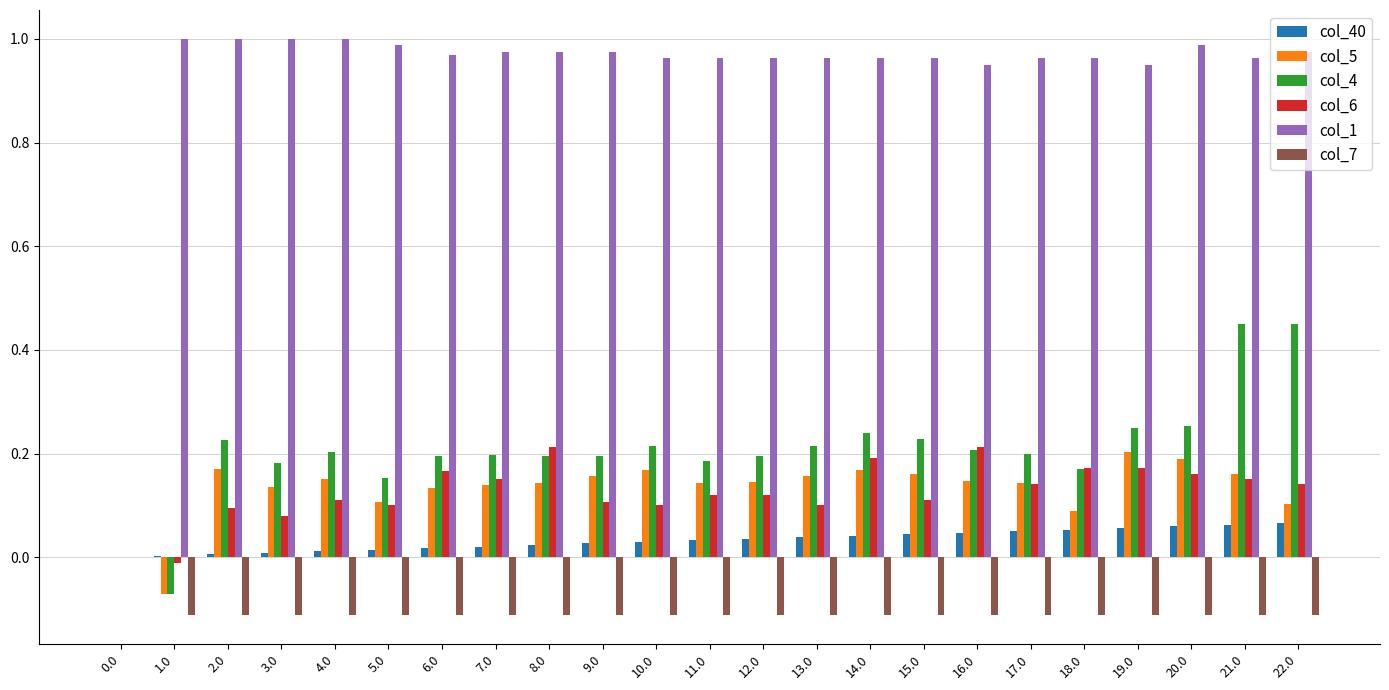

The value of col_1 at 22.0 is 1.6. True or false?

False